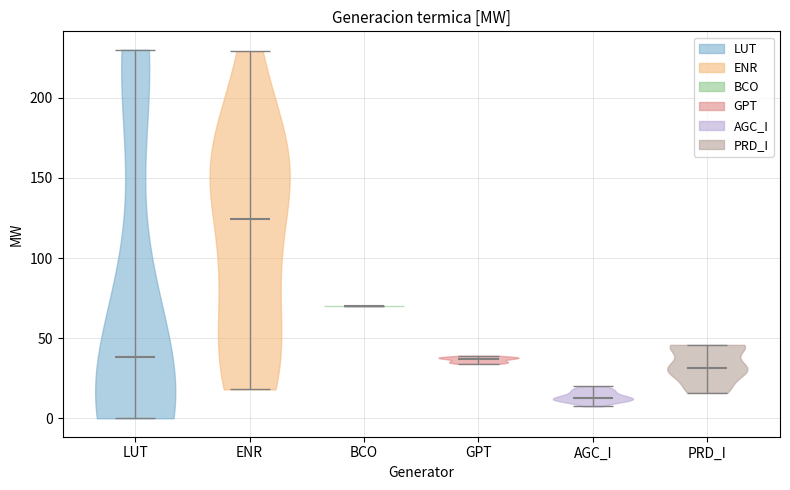

Reading left to right, read every violin against the y-axis: where its median line is, and the lowest and highest points it reaches. The values are not printed on the chart, so give them approximately, as read against the axis.

LUT: median line 40, lowest point 0, highest point 230
ENR: median line 125, lowest point 20, highest point 230
BCO: median line 70, lowest point 70, highest point 70
GPT: median line 35, lowest point 35, highest point 40
AGC_I: median line 15, lowest point 5, highest point 20
PRD_I: median line 30, lowest point 15, highest point 45